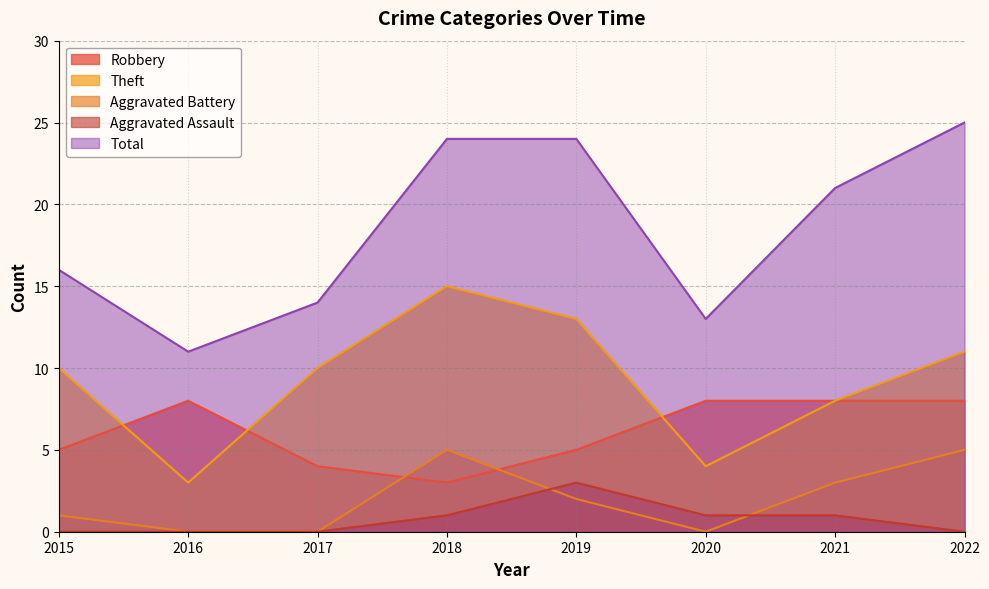

What are all the series names shown in the legend?

Robbery, Theft, Aggravated Battery, Aggravated Assault, Total